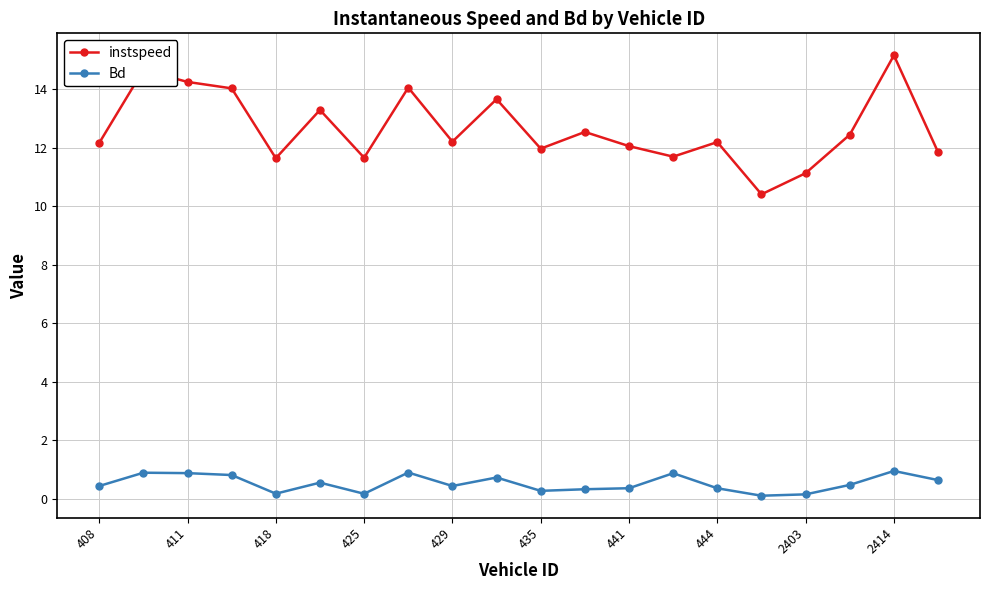

What is the greatest value displayed?

15.2